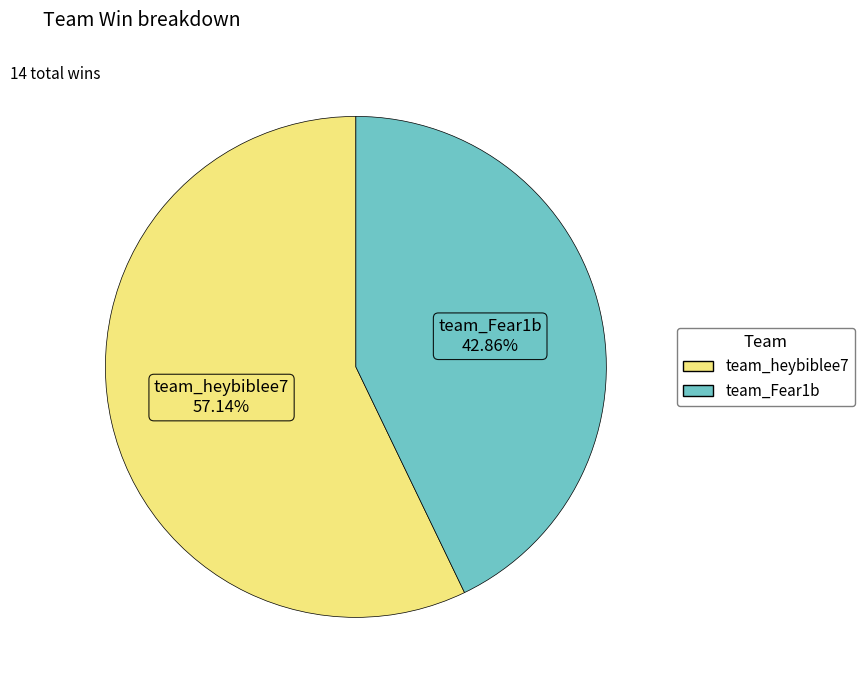

To the nearest percent, what percentage of the pie is team_Fear1b?

43%